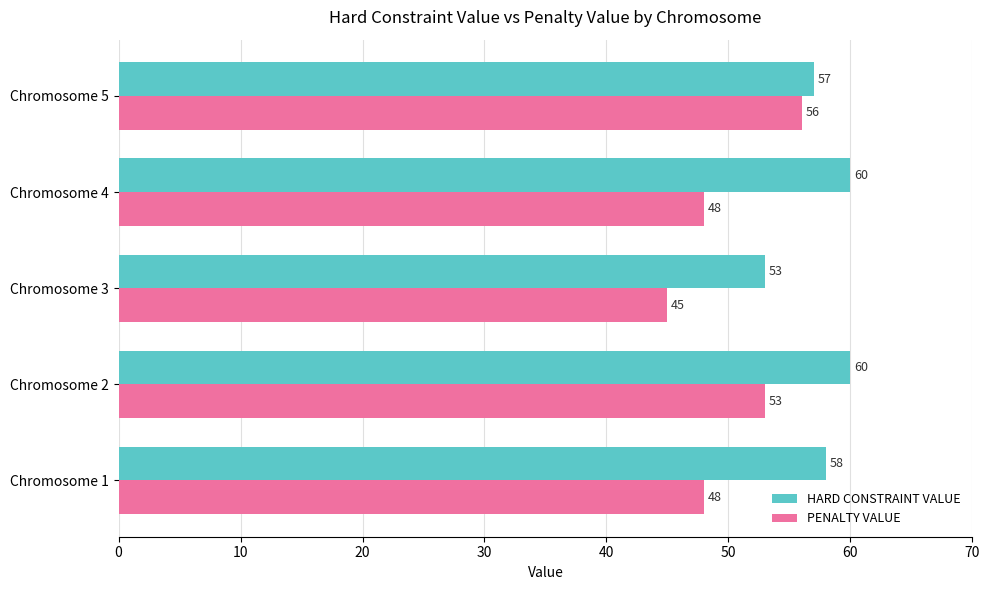

How many categories are shown in the chart?

5